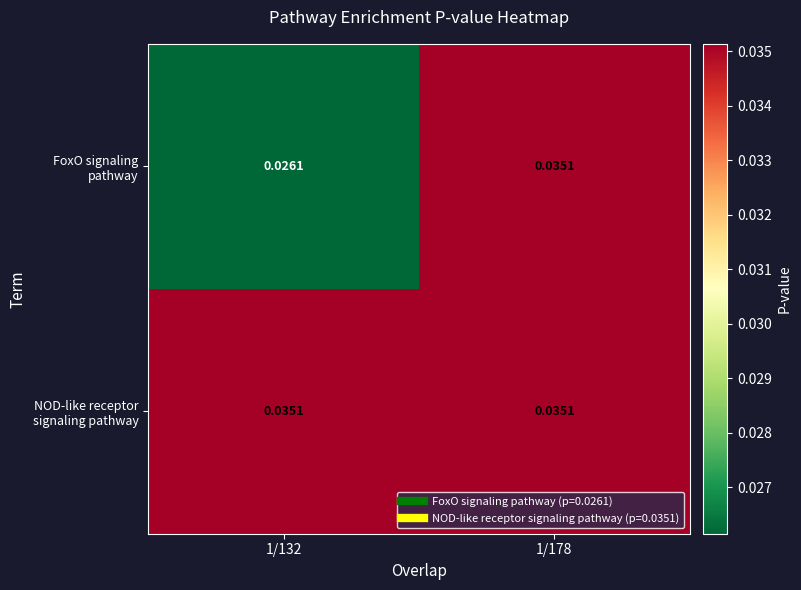

At 1/132, list the series in order from smallest to largest.

FoxO signaling pathway, NOD-like receptor signaling pathway